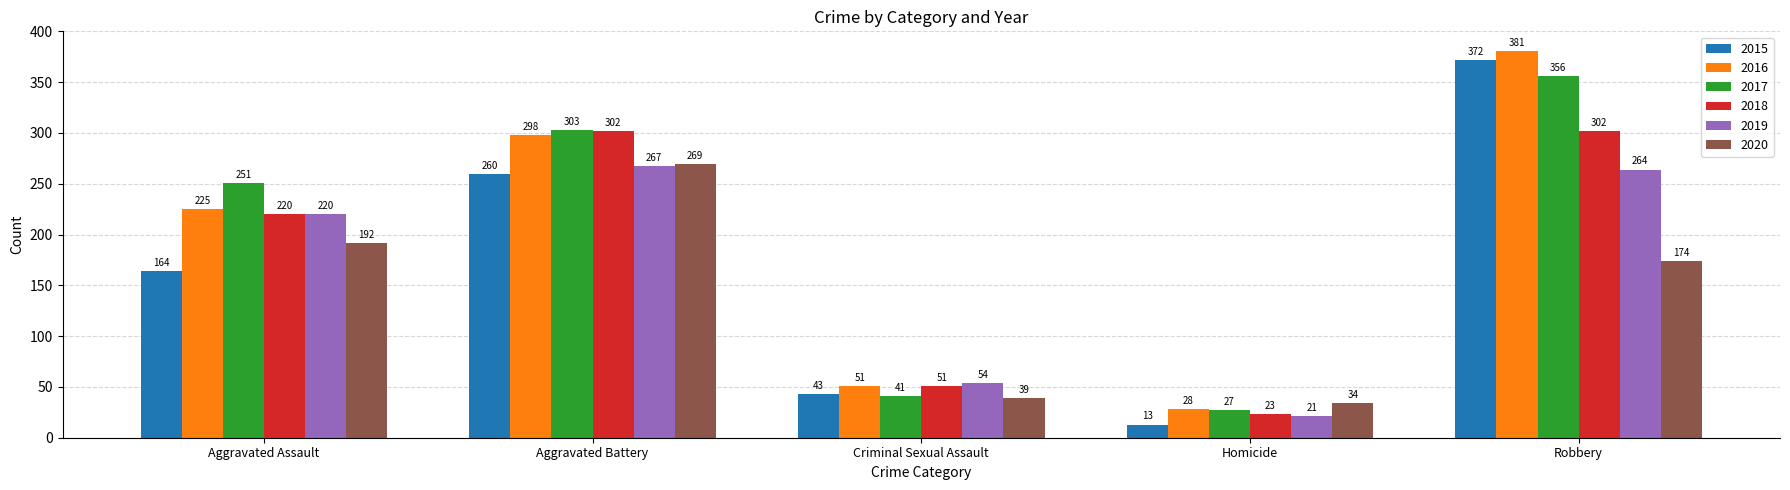

Count the number of data series in this chart.

6